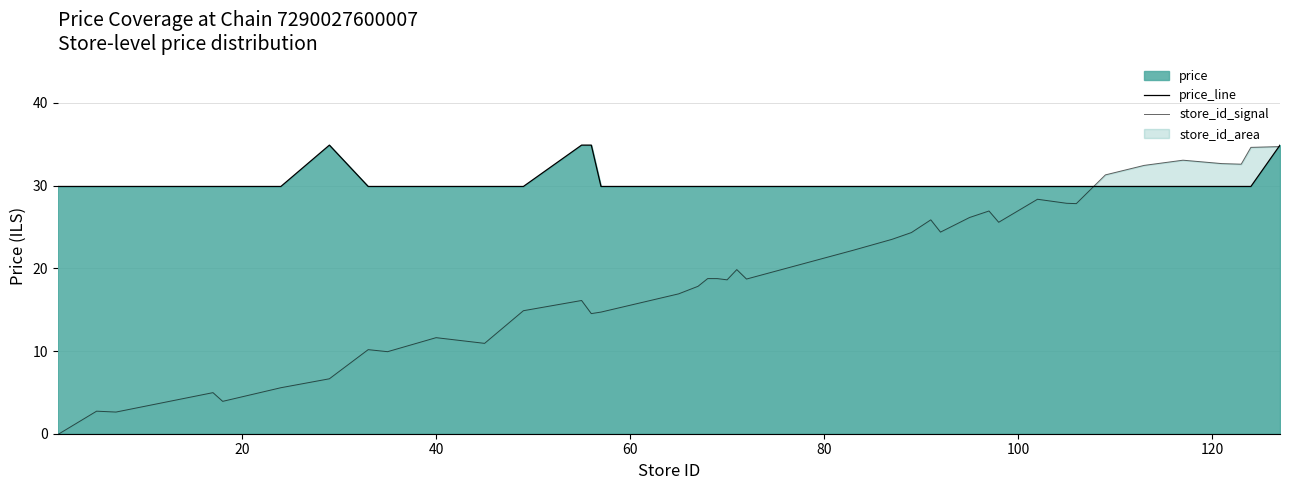

What is the difference between the maximum and minimum values in the price_line series?

5.0